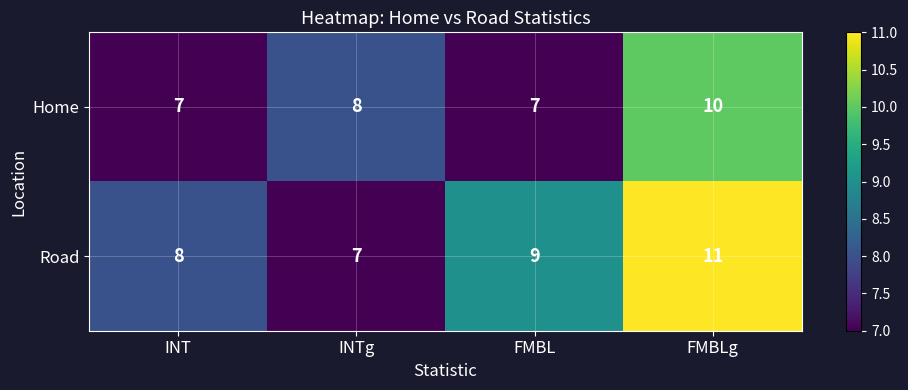

Reading right to left, extract all data points from this chart.

Home: 10	7	8	7
Road: 11	9	7	8